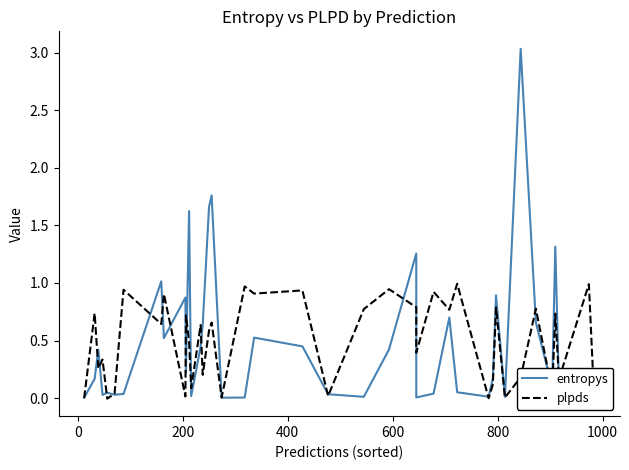

Reading right to left, transcribe all the data shown in this chart.

entropys: 0.0	0.0	0.1	1.3	0.1	0.7	3.0	0.0	0.9	0.2	0.0	0.1	0.7	0.0	0.0	1.3	0.4	0.0	0.0	0.4	0.5	0.0	0.0	1.8	1.7	0.6	0.4	0.0	1.6	0.2	0.9	0.5	1.0	0.0	0.0	0.0	0.0	0.4	0.2	0.0
plpds: 0.0	1.0	0.2	0.7	0.1	0.8	0.2	0.0	0.8	0.1	-0.0	1.0	0.8	0.9	0.4	0.8	0.9	0.8	0.0	0.9	0.9	1.0	0.0	0.7	0.6	0.2	0.6	0.1	0.5	0.7	0.0	0.9	0.6	0.9	0.0	-0.0	0.3	0.3	0.7	0.0